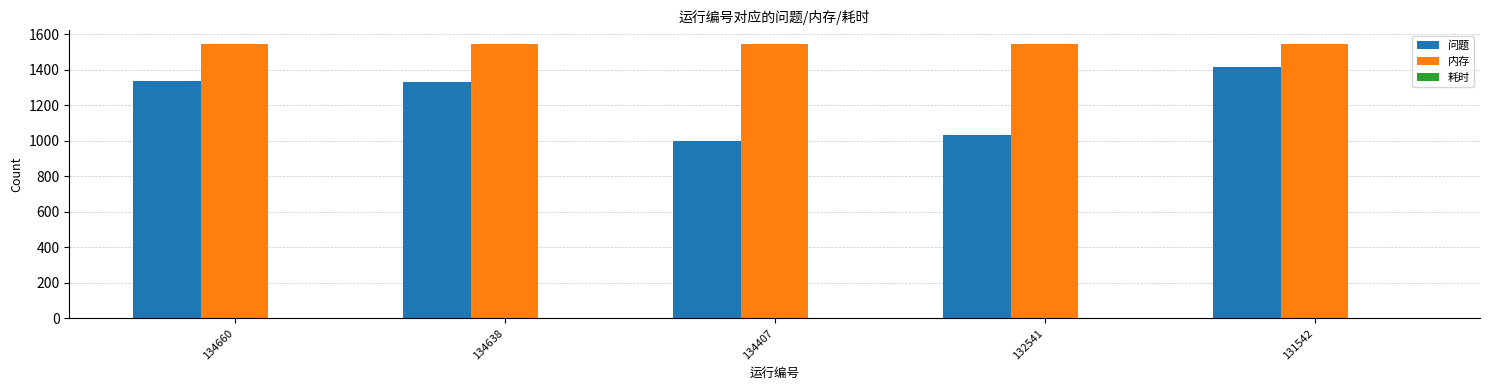

What is the value of the 问题 bar at the 2nd from the left?

1329